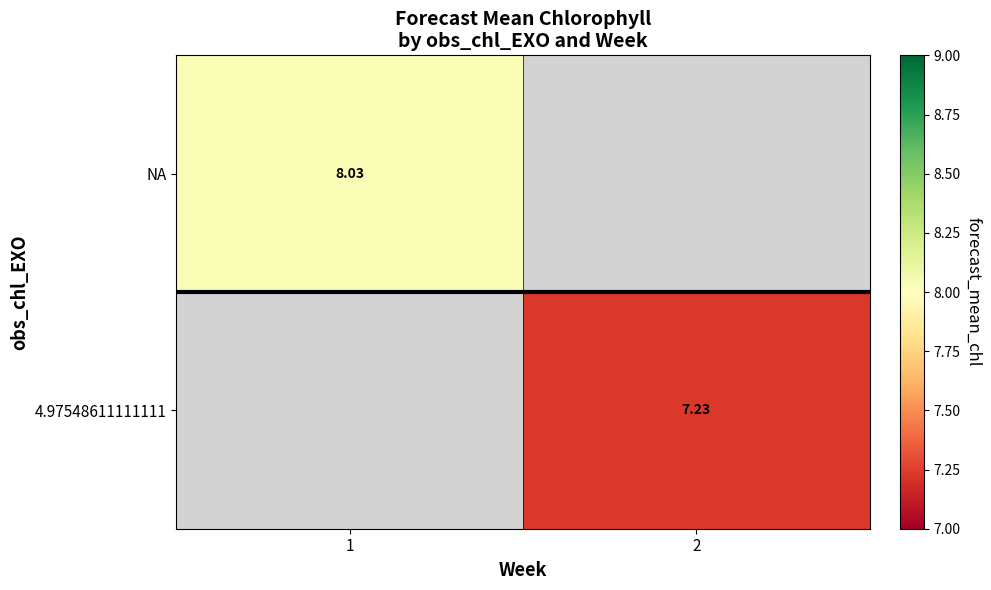

Is the value of NA at 1 greater than the value of 4.97548611111111 at 2?

Yes